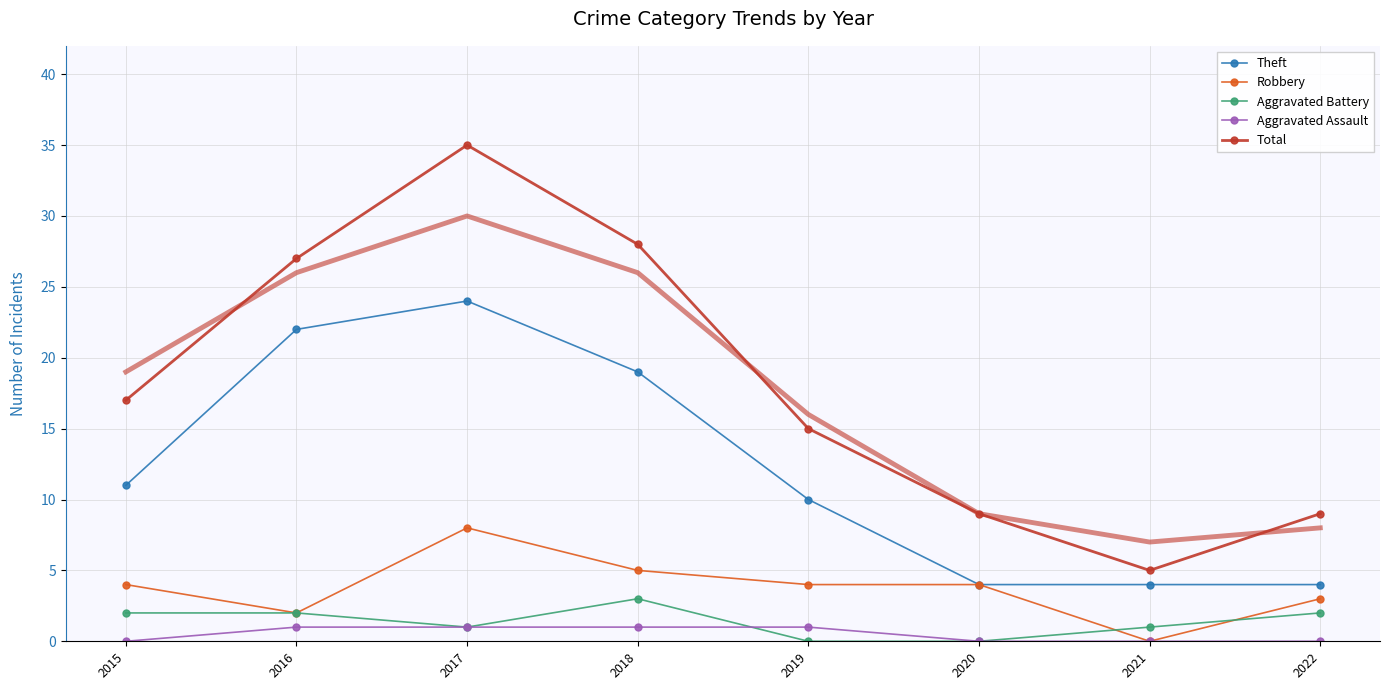

True or false: Aggravated Assault and Total cross at least once.

False